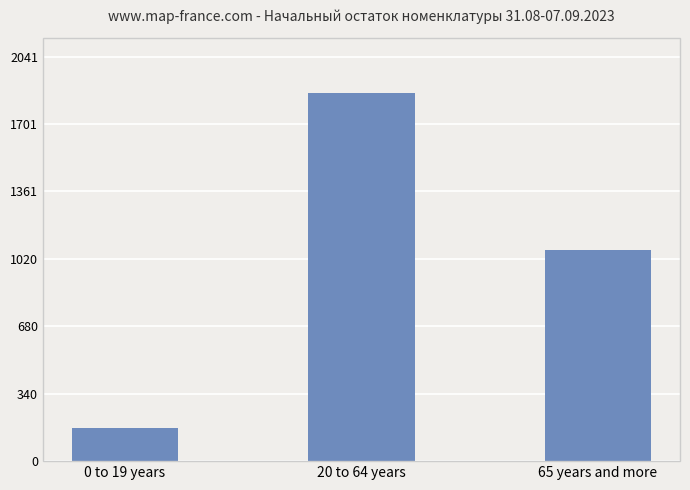

The chart shows a value of 1856.0 at 20 to 64 years. True or false?

True